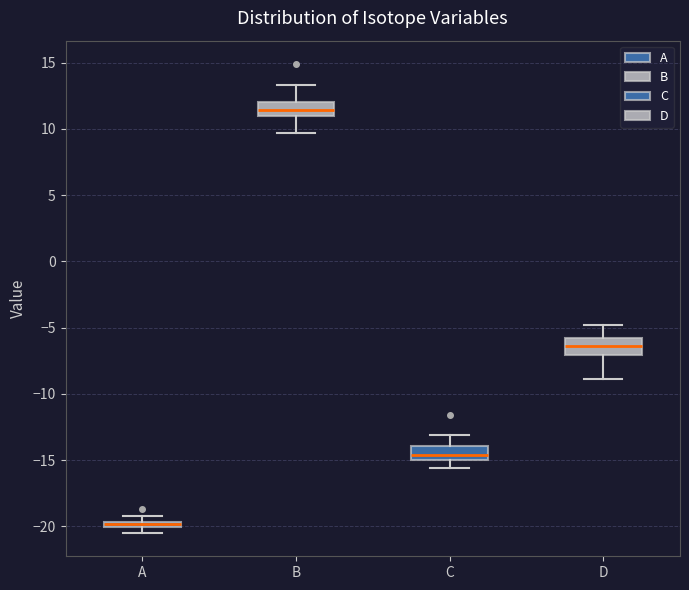

Where is the upper edge of the box for A on the y-axis? The values are not printed on the chart, so give them approximately, as read against the axis.

-19.5